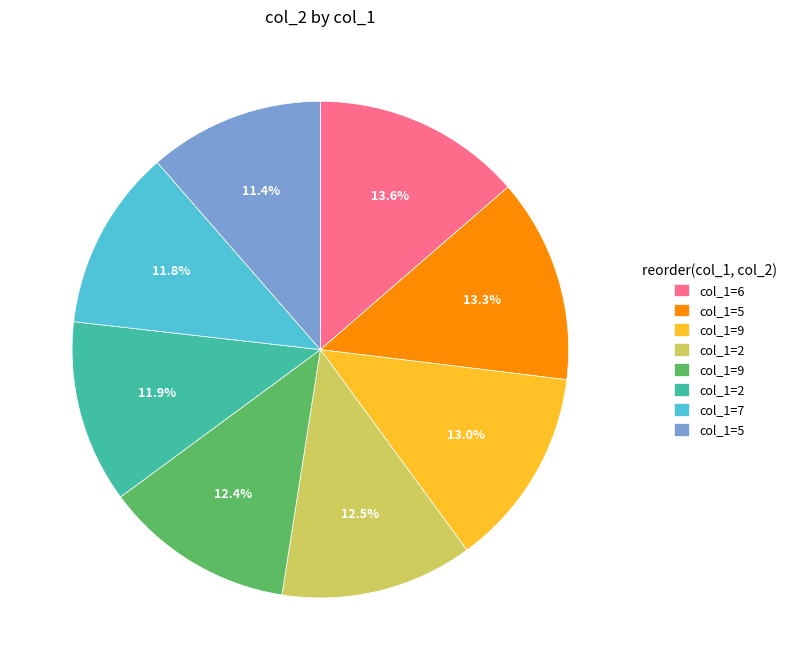

Is there a majority slice in this chart?

No